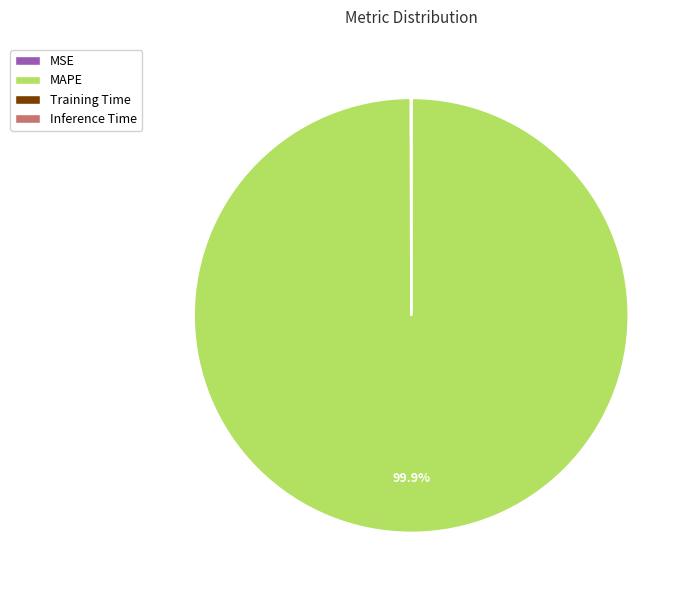

To the nearest percent, what portion does MAPE represent?

100%